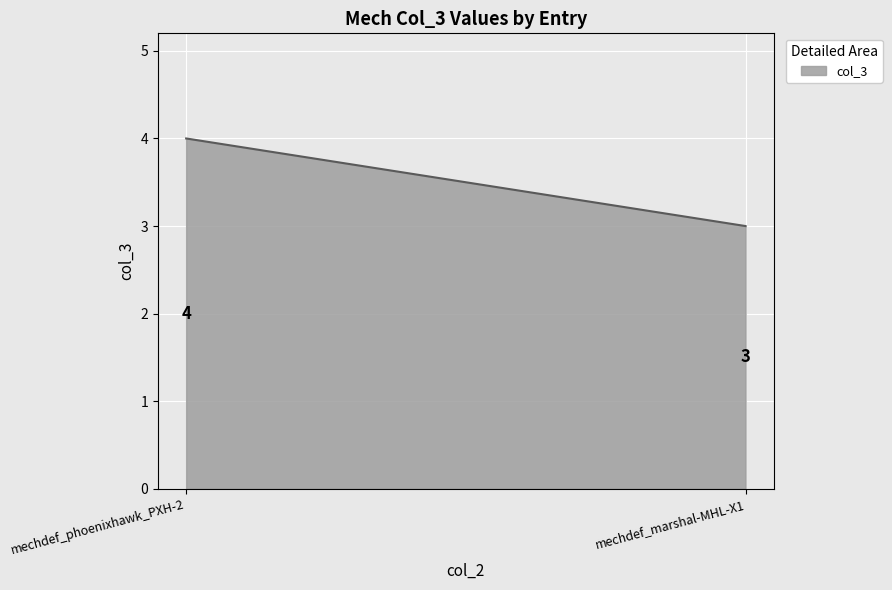

Between mechdef_phoenixhawk_PXH-2 and mechdef_marshal-MHL-X1, which is larger?

mechdef_phoenixhawk_PXH-2